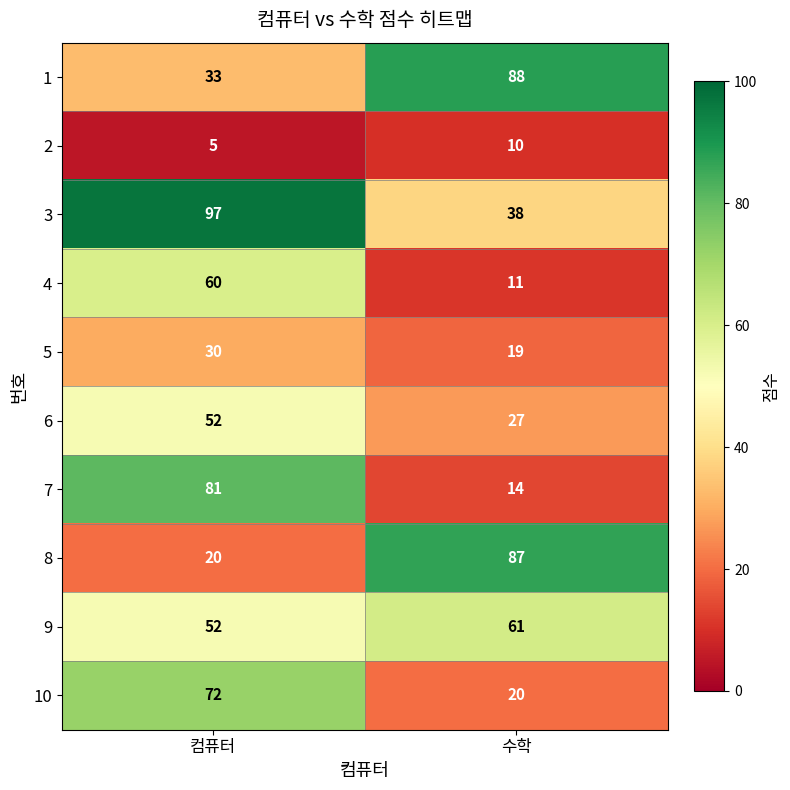

Reading left to right, list all the values displayed in this chart.

1: 33	88
2: 5	10
3: 97	38
4: 60	11
5: 30	19
6: 52	27
7: 81	14
8: 20	87
9: 52	61
10: 72	20